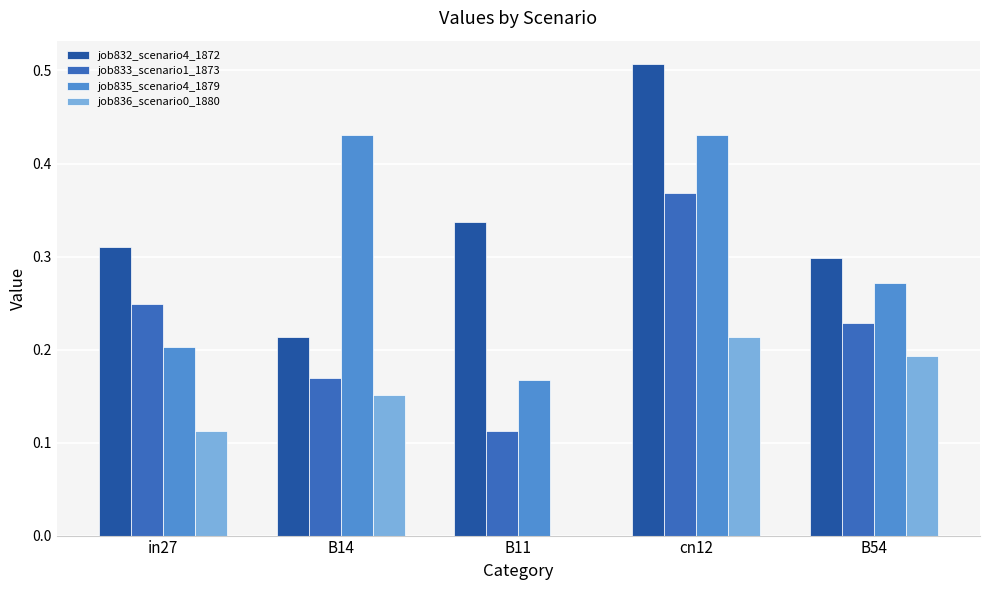

Which category has the highest value across all series?

cn12